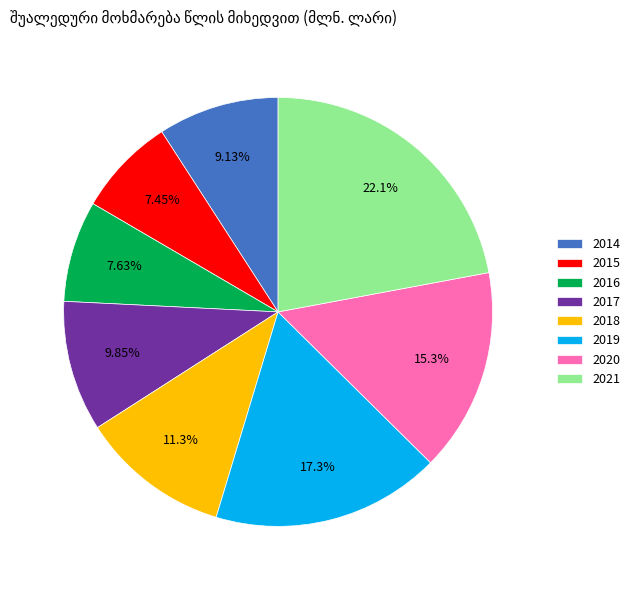

True or false: 2019 accounts for 30% of the total.

False